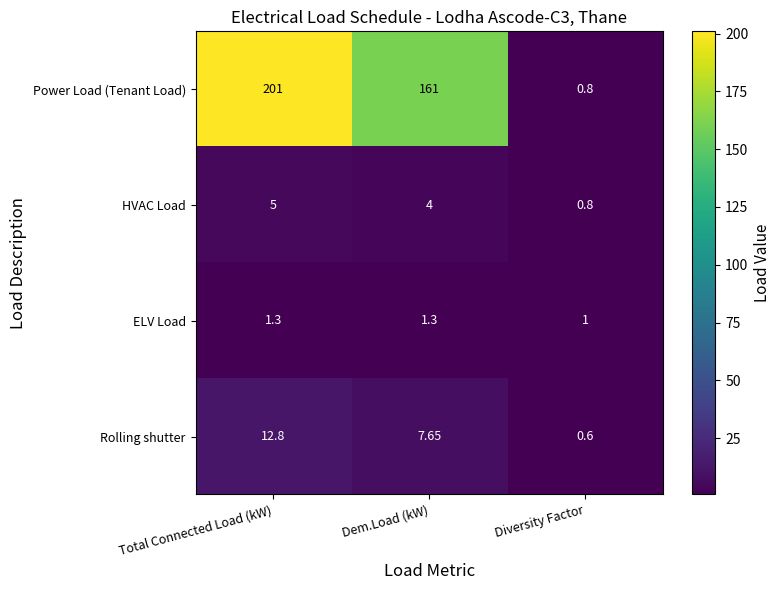

What is the total value across all series at Total Connected Load (kW)?

220.1